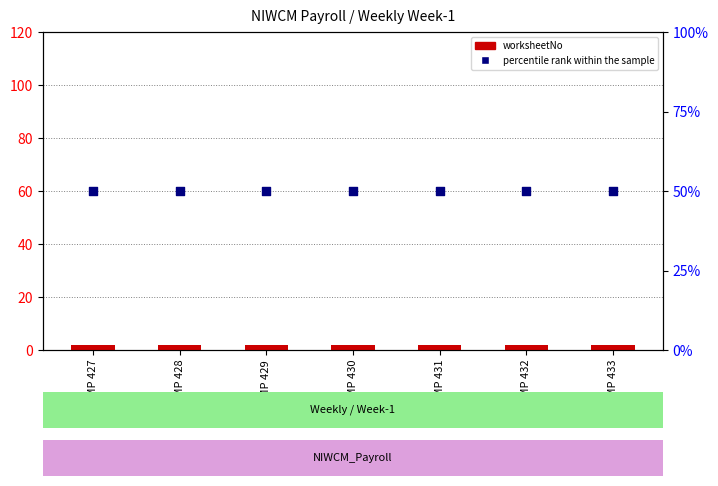

Which series reaches the maximum Y coordinate?

percentile rank within the sample